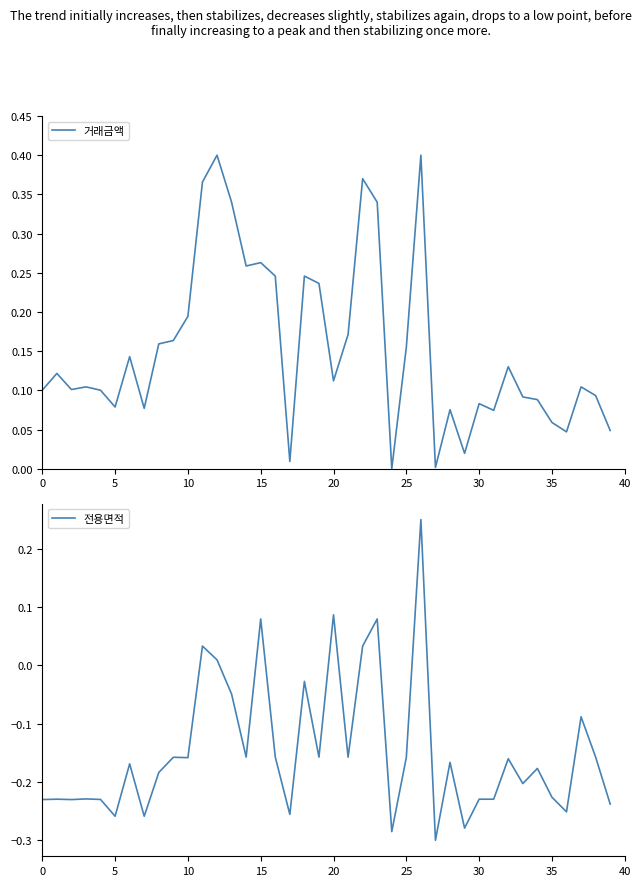

What are all the series names shown in the legend?

거래금액, 전용면적